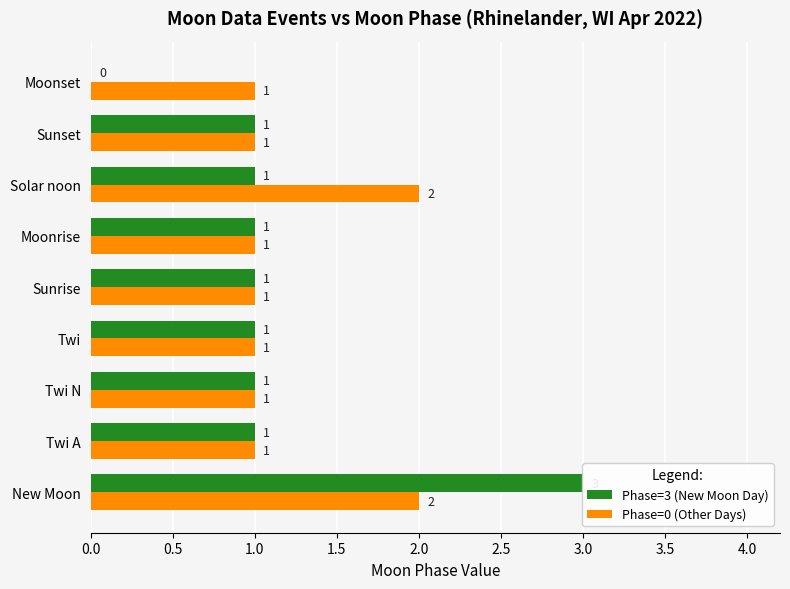

What position from the right is Twi?

6